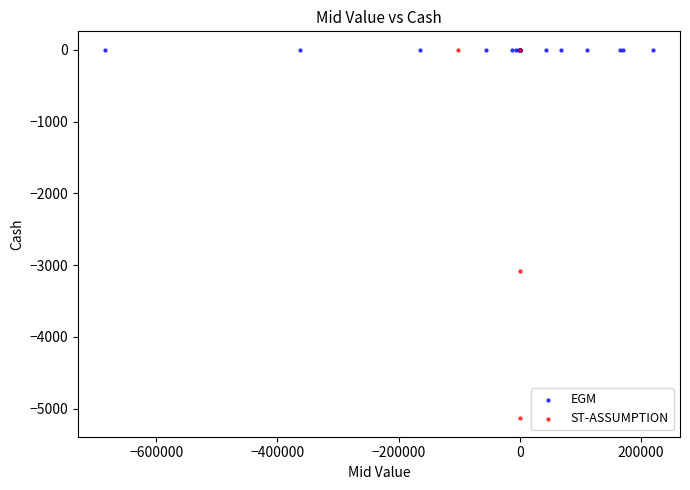

Which series reaches the minimum Y coordinate?

ST-ASSUMPTION